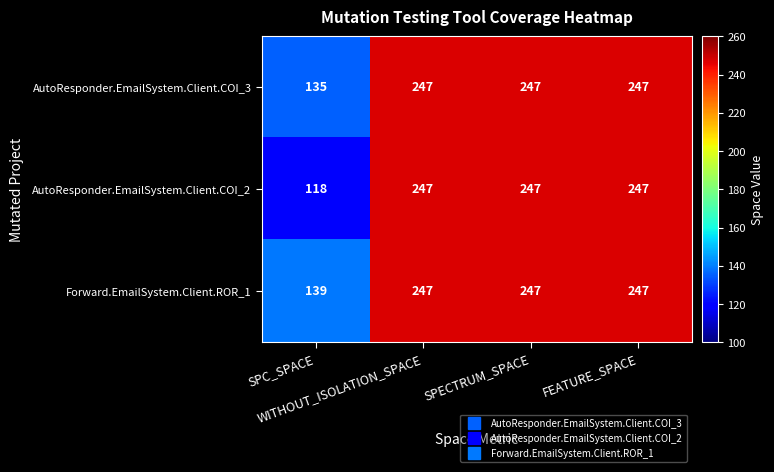

Which series has the largest range (max minus min)?

AutoResponder.EmailSystem.Client.COI_2